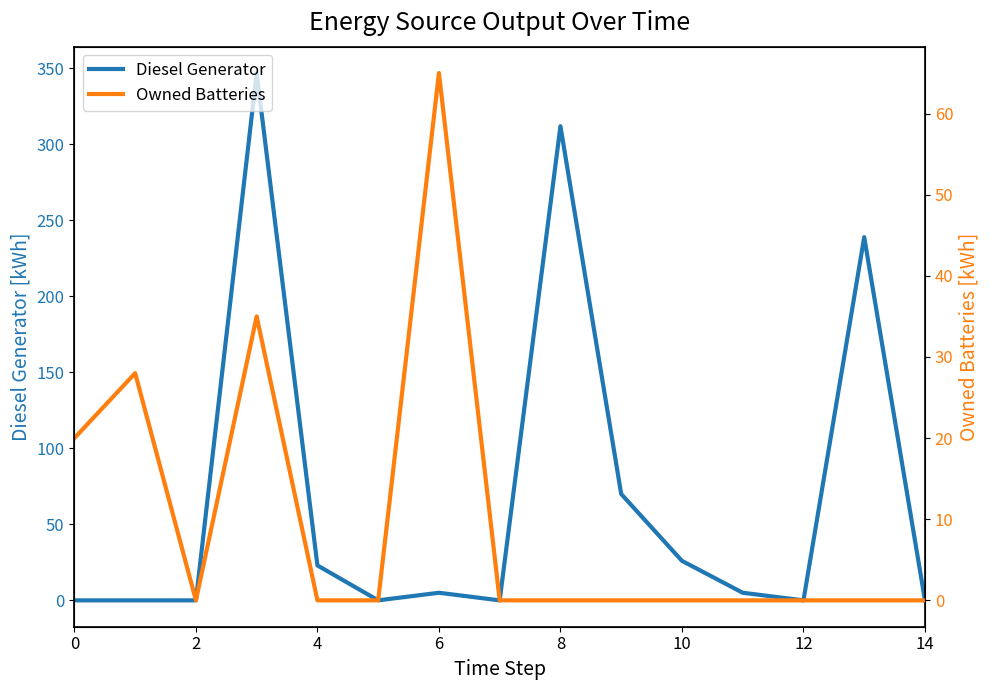

At how many categories does at least one series exceed 228?

3